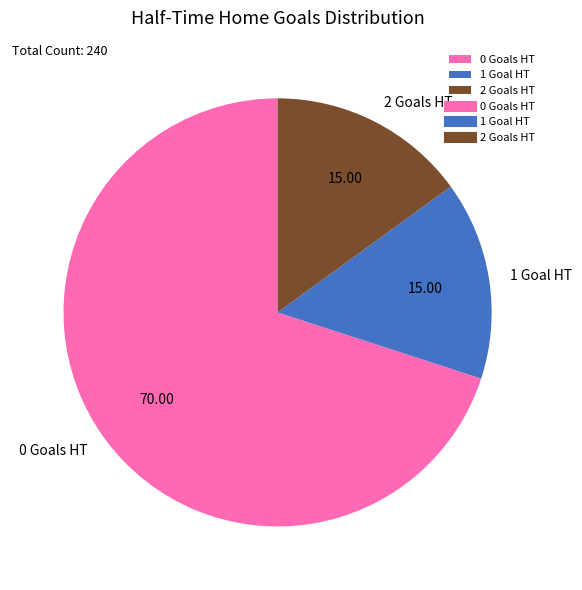

What is the ratio of the value at 1 Goal HT to the value at 2 Goals HT?

1.0